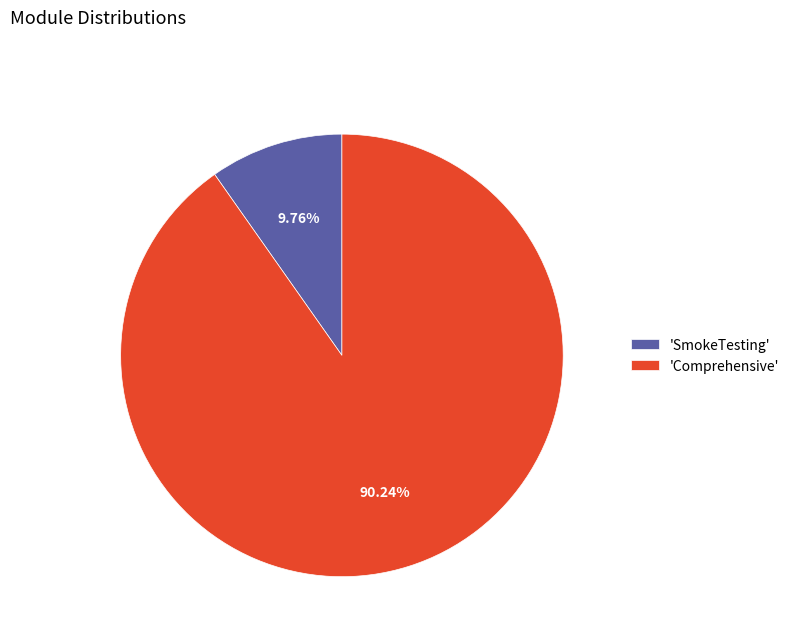

Rank the categories by value from lowest to highest.

'SmokeTesting', 'Comprehensive'